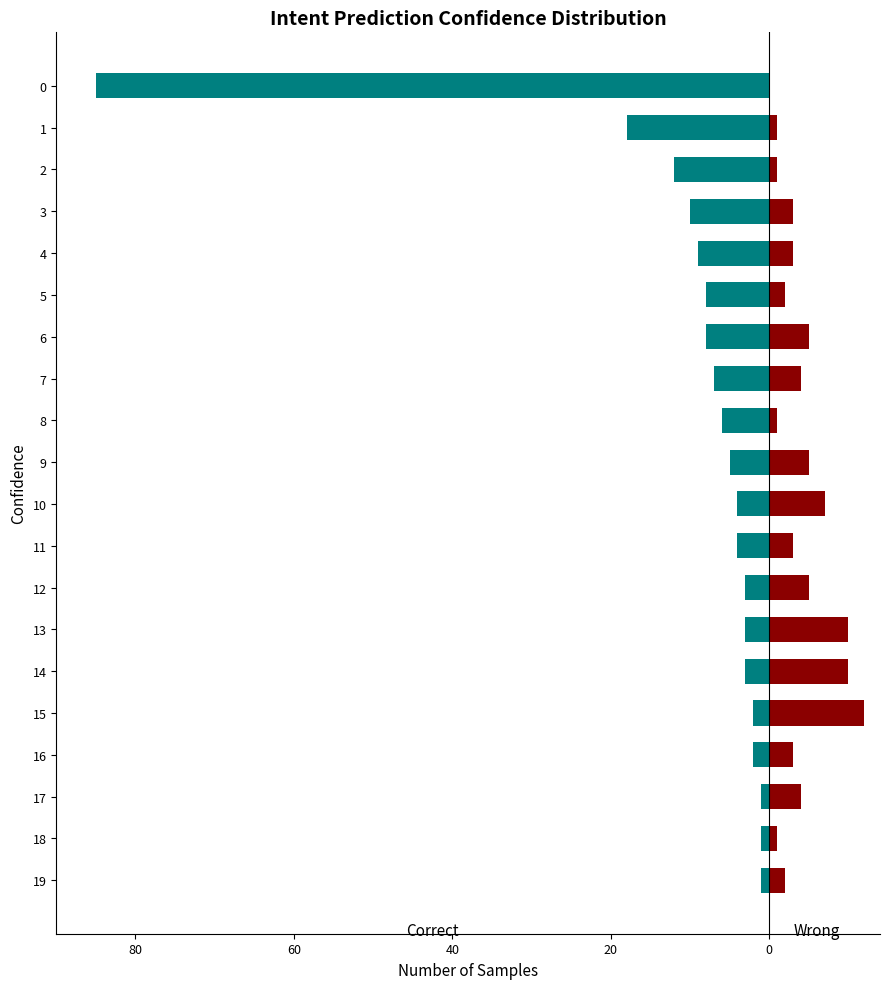

Reading right to left, transcribe all the data shown in this chart.

Correct: -1	-1	-1	-2	-2	-3	-3	-3	-4	-4	-5	-6	-7	-8	-8	-9	-10	-12	-18	-85
Wrong: 2	1	4	3	12	10	10	5	3	7	5	1	4	5	2	3	3	1	1	0